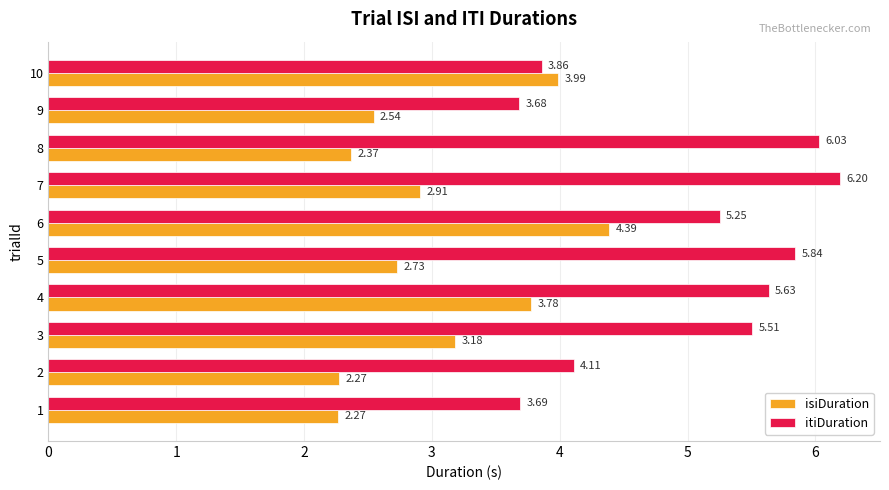

Rank the series by their maximum value, from lowest to highest.

isiDuration, itiDuration